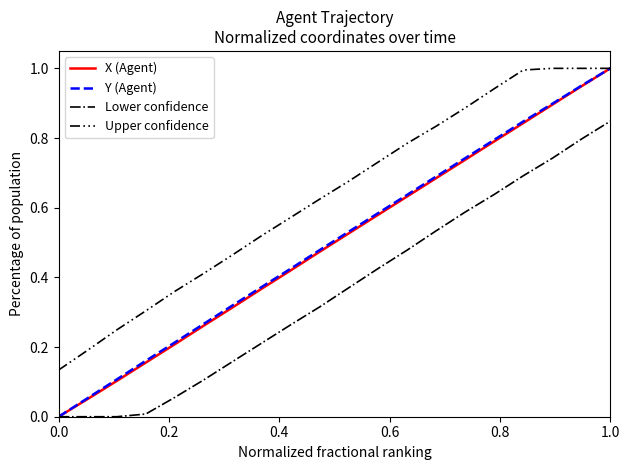

What is the greatest value displayed?

1.0